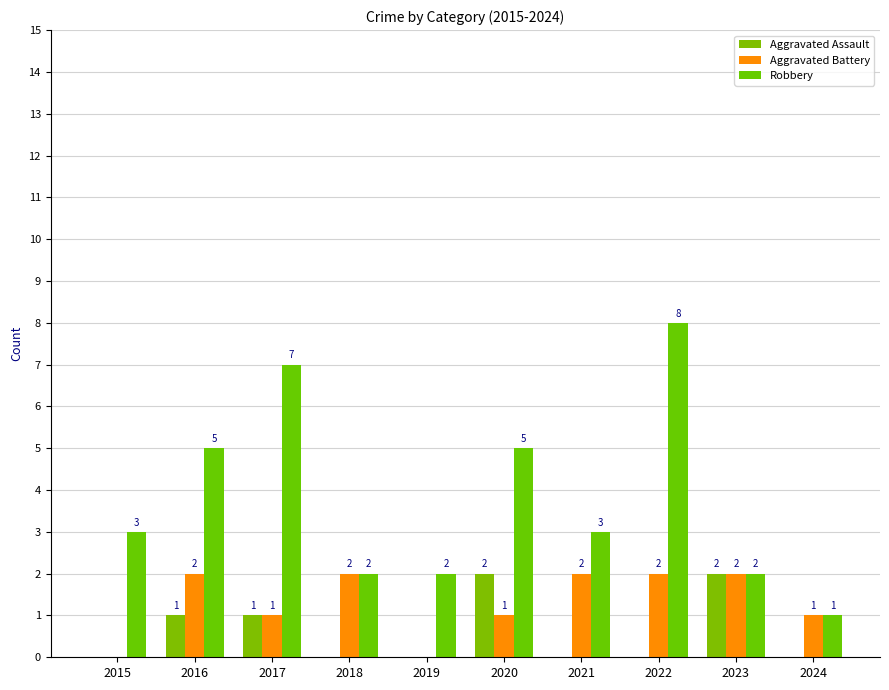

At which category is the sum across all series the highest?

2022